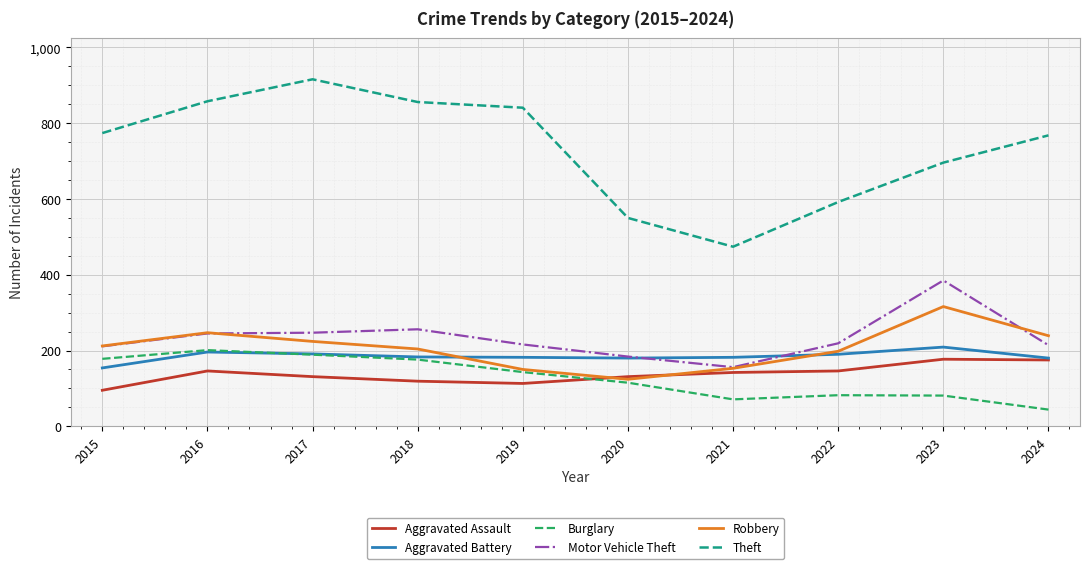

True or false: Aggravated Battery and Theft intersect in this chart.

False